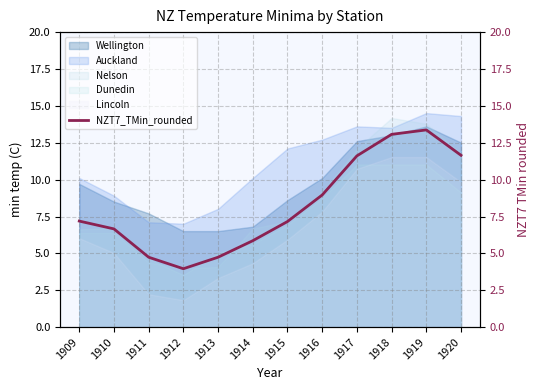

What is the value of the 10th point from the left?

13.1